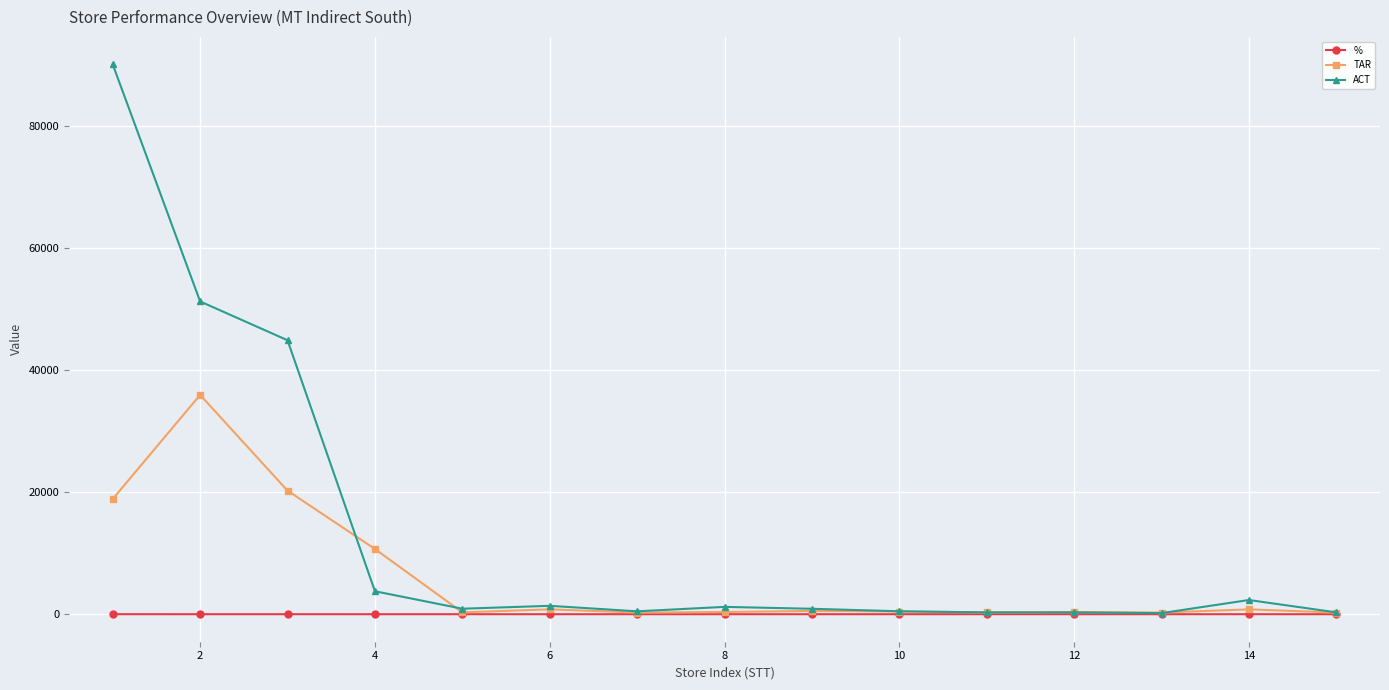

List the series in order of their peak value, lowest first.

%, TAR, ACT